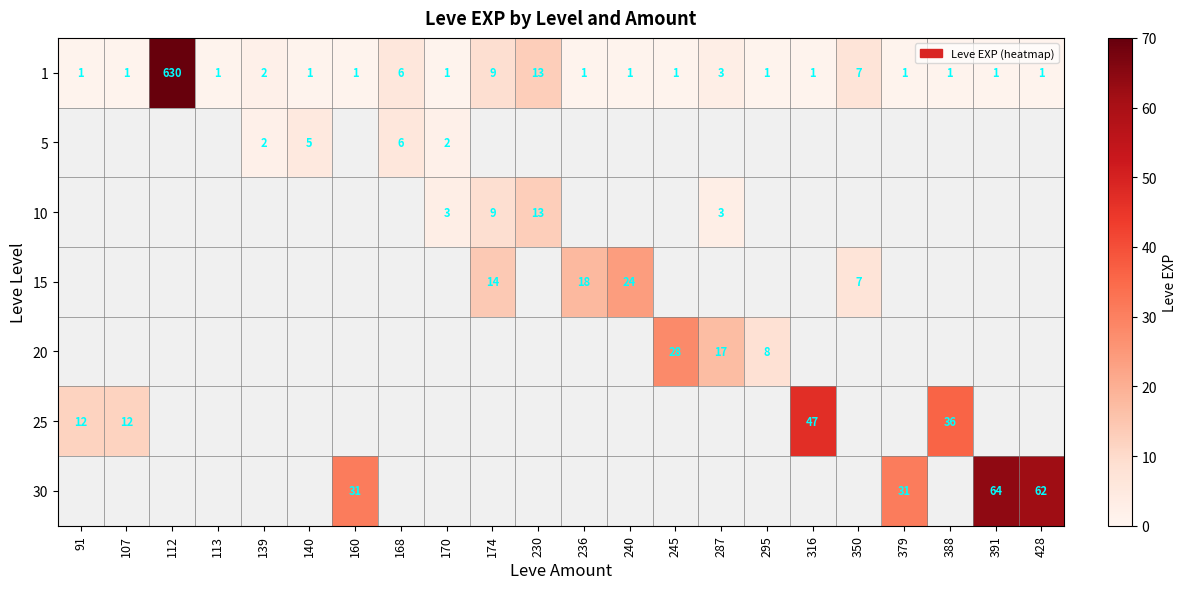

The value of 25 at 316 is 47. True or false?

True